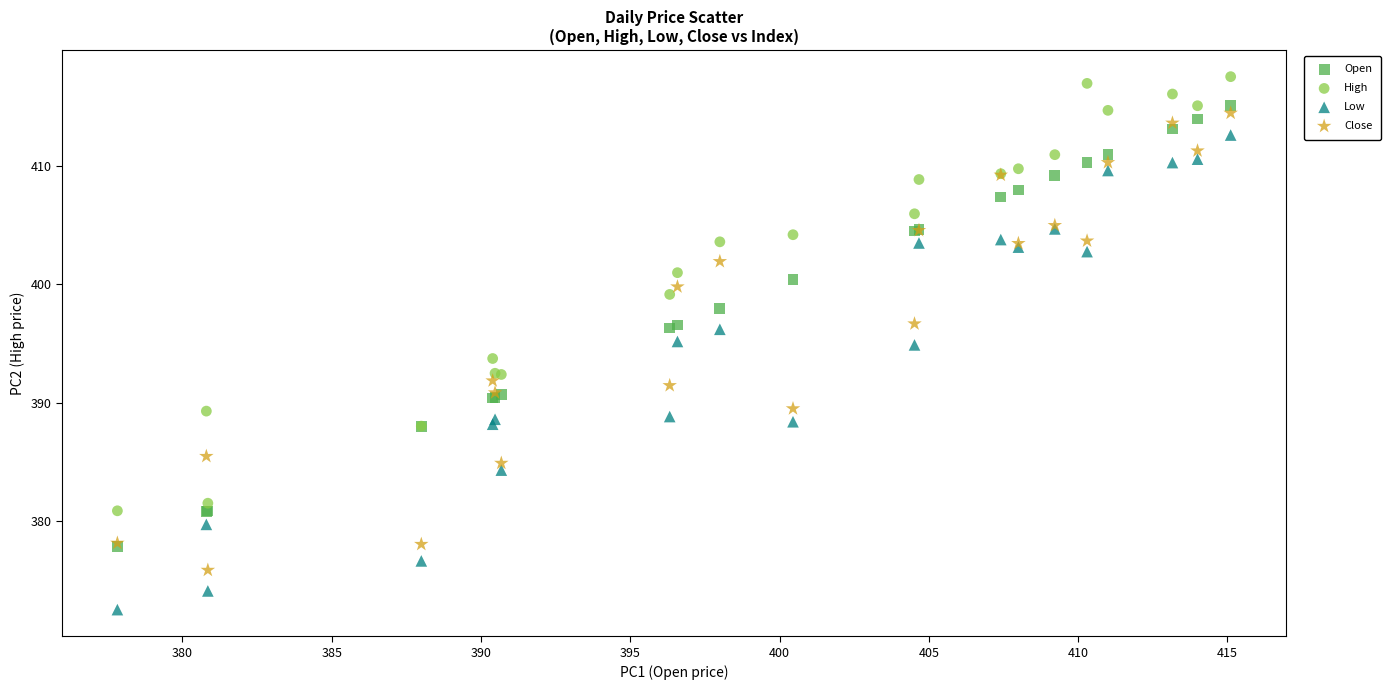

Which series reaches the minimum Y coordinate?

Low